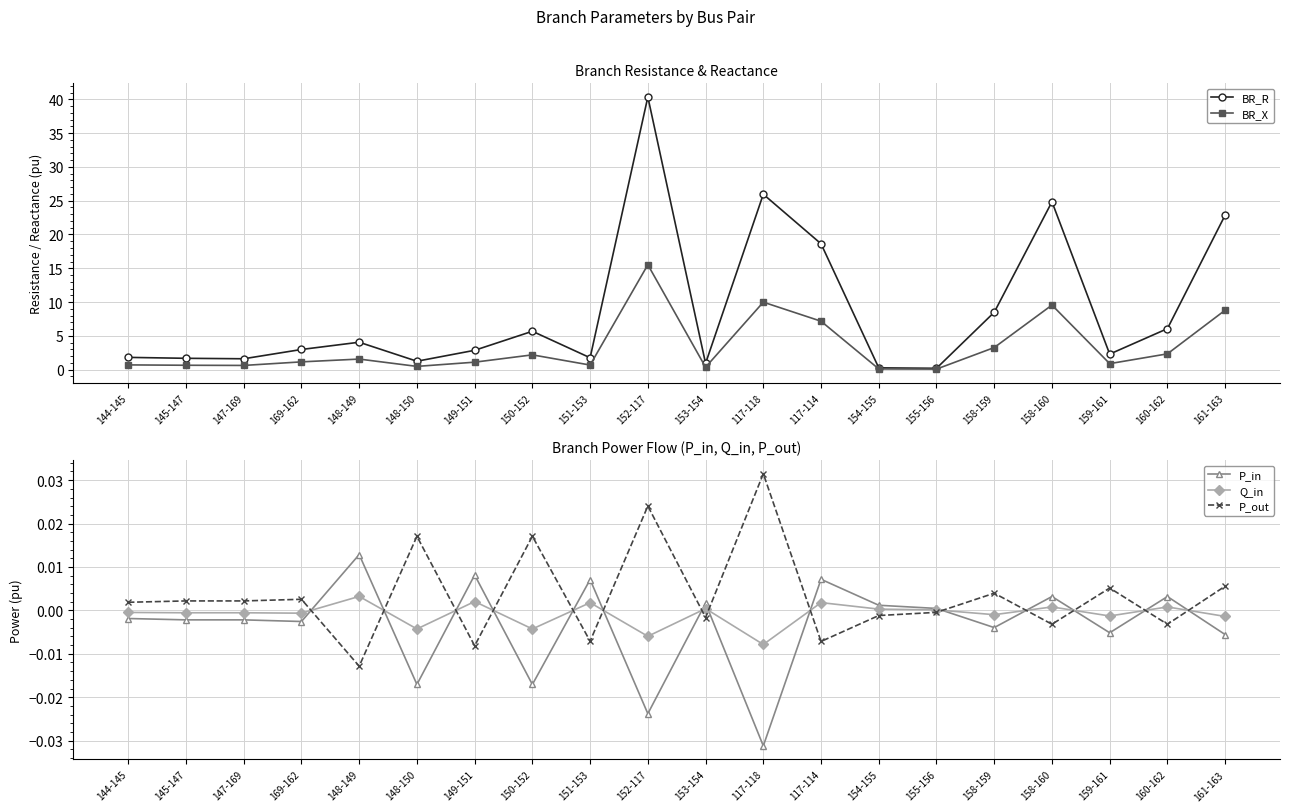

How many interior local peaks does the P_out series have?

7